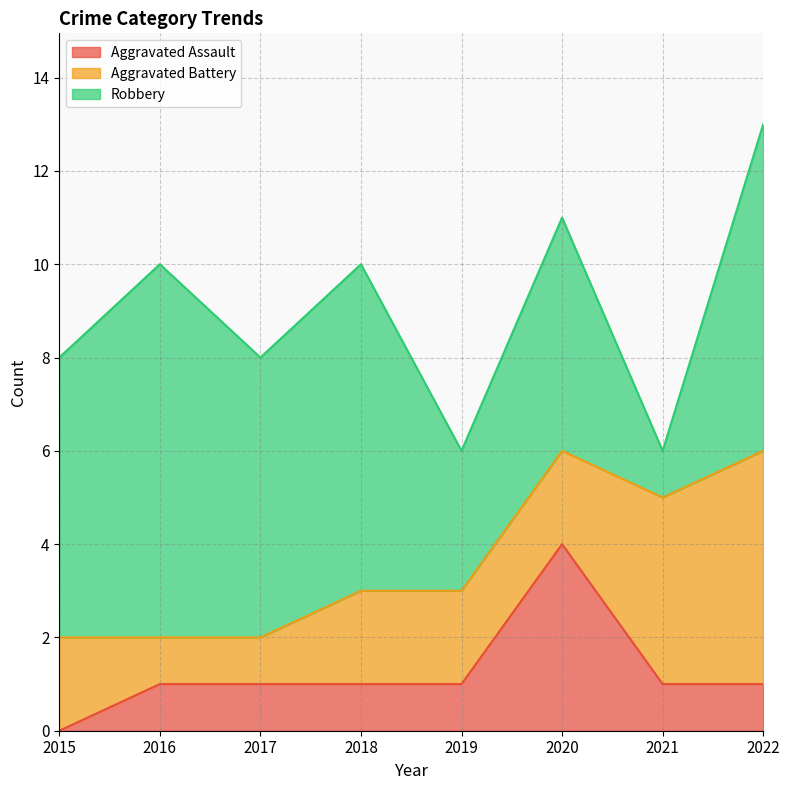

True or false: Aggravated Battery has a value of 2 at 2022.

False